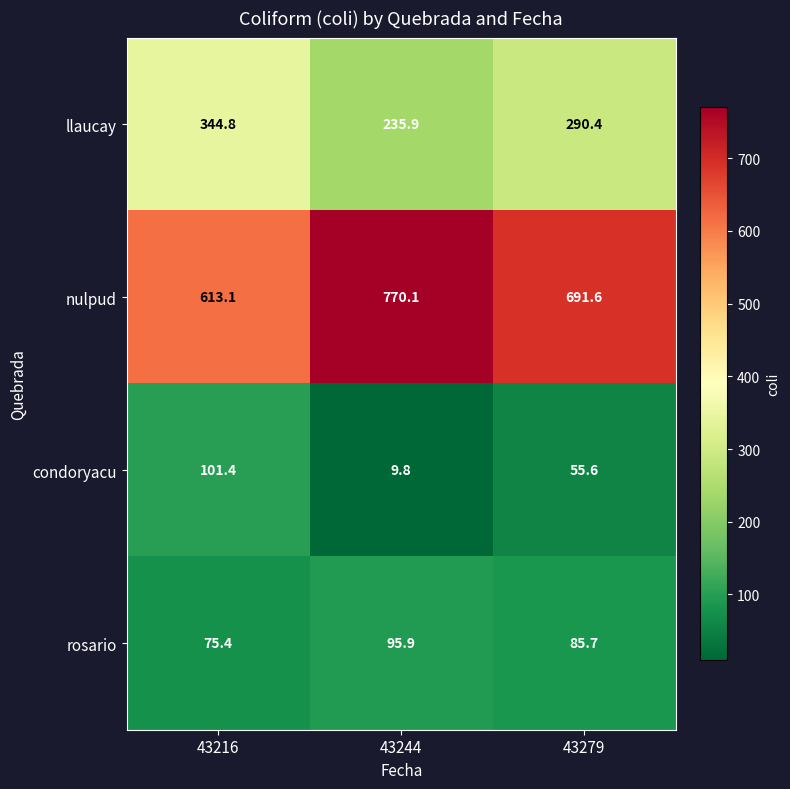

Reading left to right, what are all the values shown in this chart?

llaucay: 344.8	235.9	290.4
nulpud: 613.1	770.1	691.6
condoryacu: 101.4	9.8	55.6
rosario: 75.4	95.9	85.7